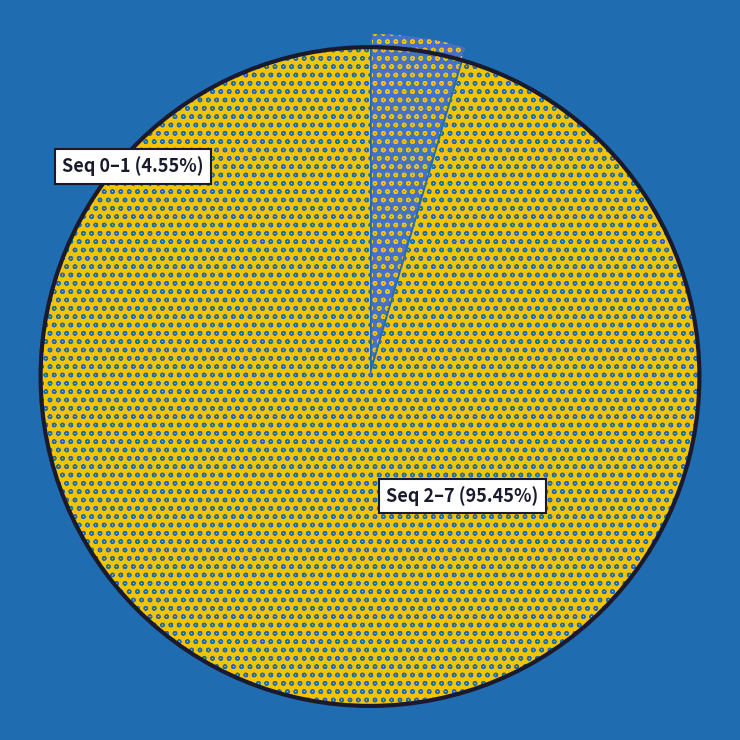

Count the number of slices in the pie.

8